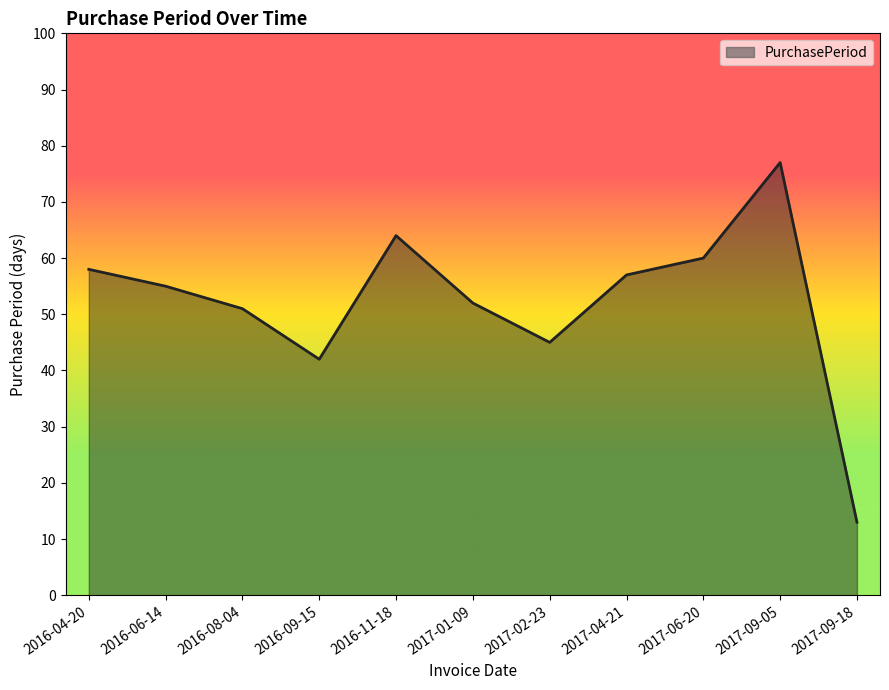

Where does the data first go above 55?

2016-04-20